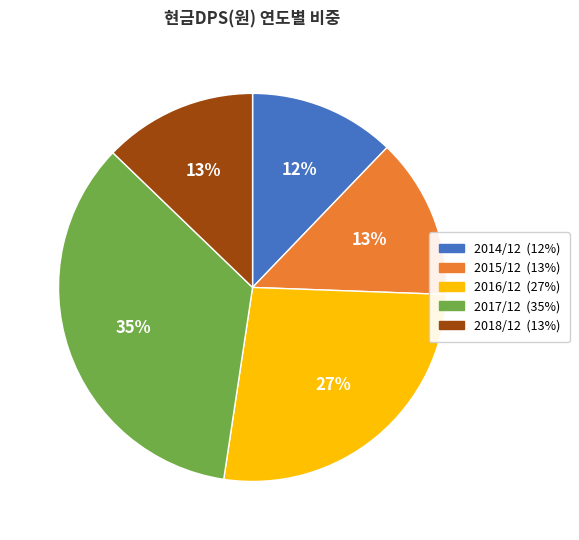

Count the number of slices in the pie.

5